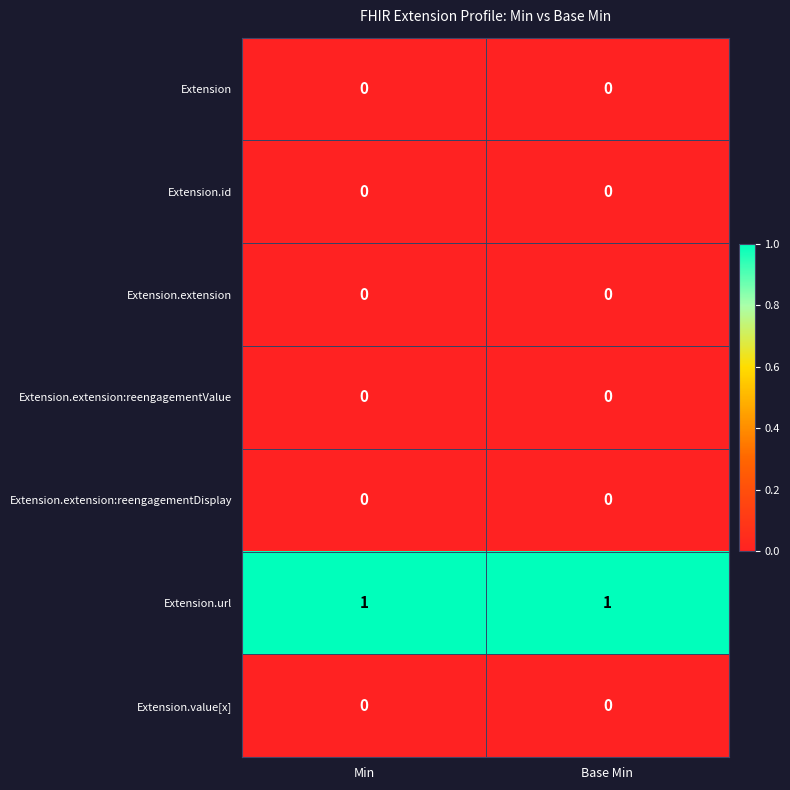

The value of Extension.extension:reengagementValue at Min is 0. True or false?

True